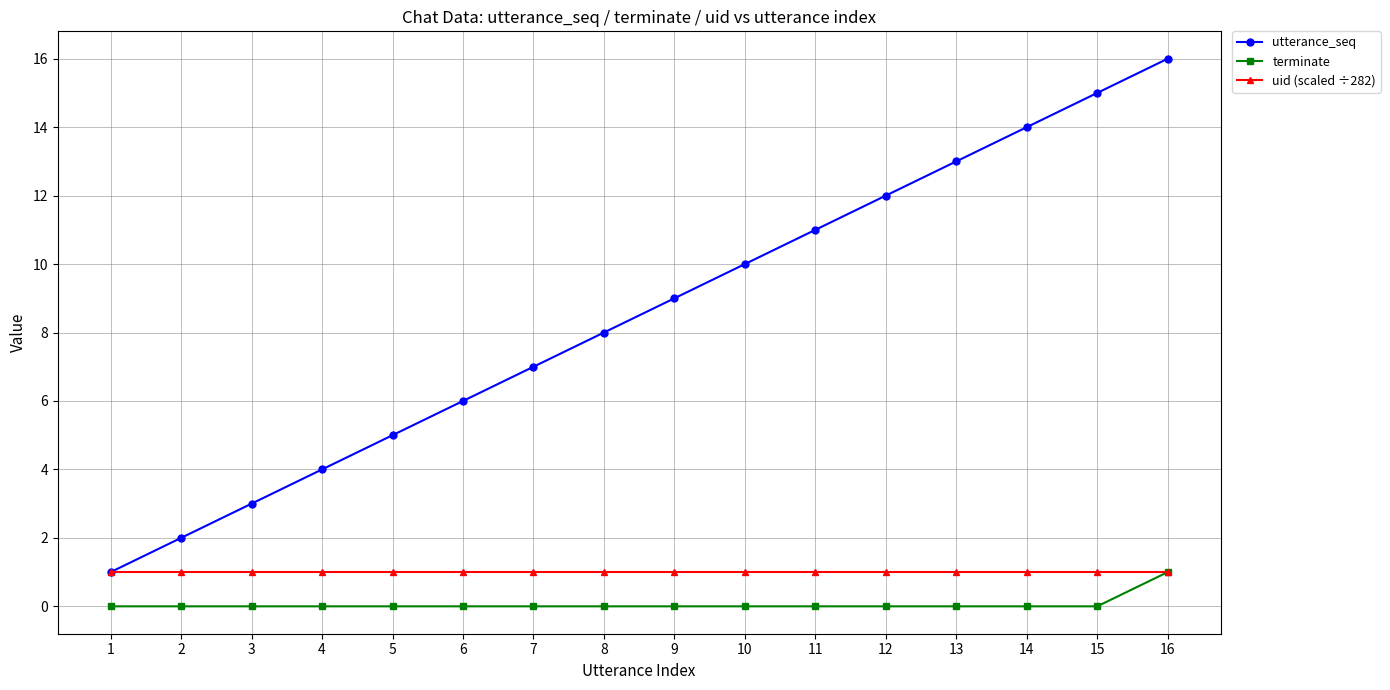

Is the value of terminate at 12 greater than the value of utterance_seq at 2?

No